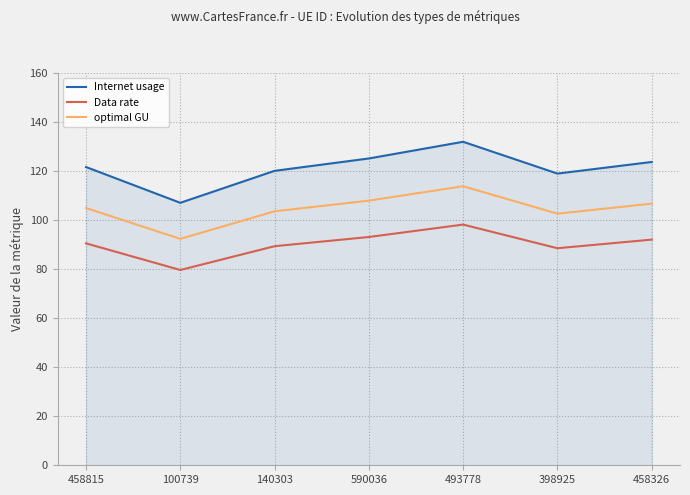

True or false: optimal GU and Data rate intersect in this chart.

False